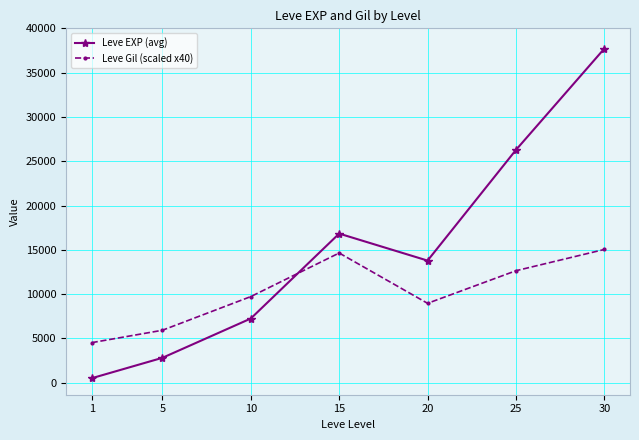

At 15, list the series in order from largest to smallest.

Leve EXP (avg), Leve Gil (scaled x40)